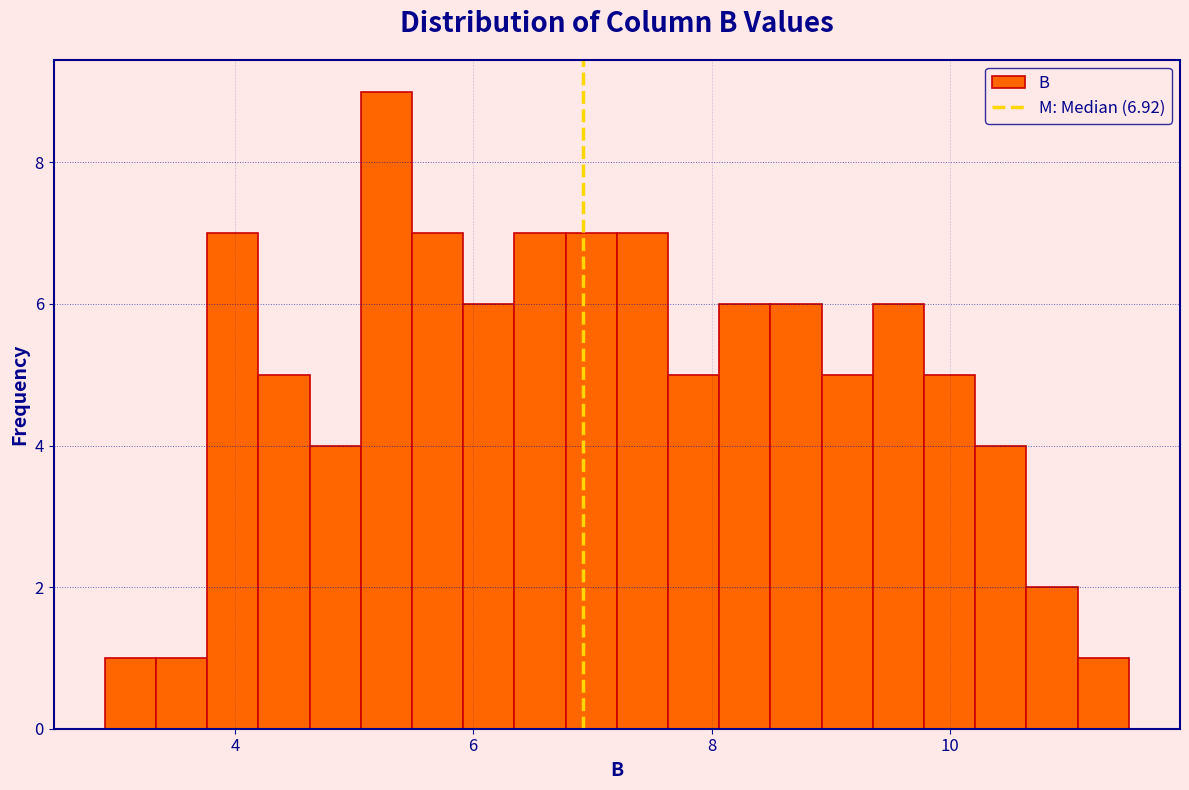

Around what value on the x-axis is the tallest bar? Give the approximate position of its centre, as read against the axis.

5.2